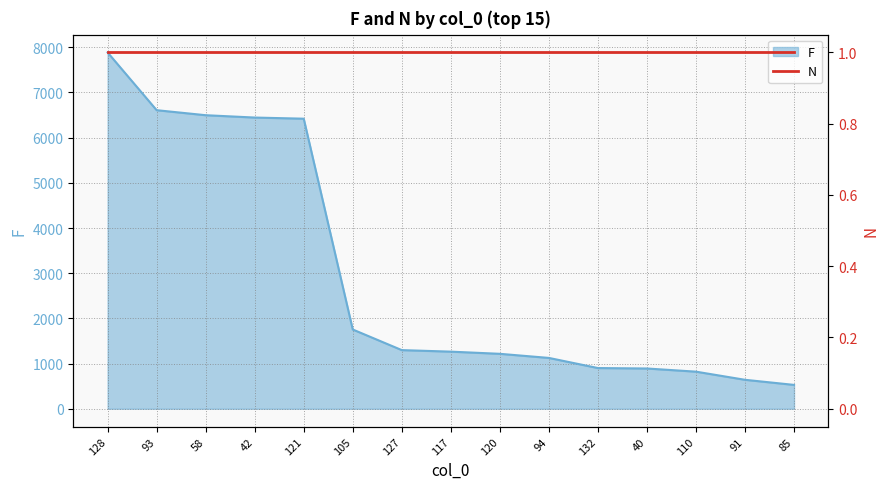

Which category has the highest value across all series?

128